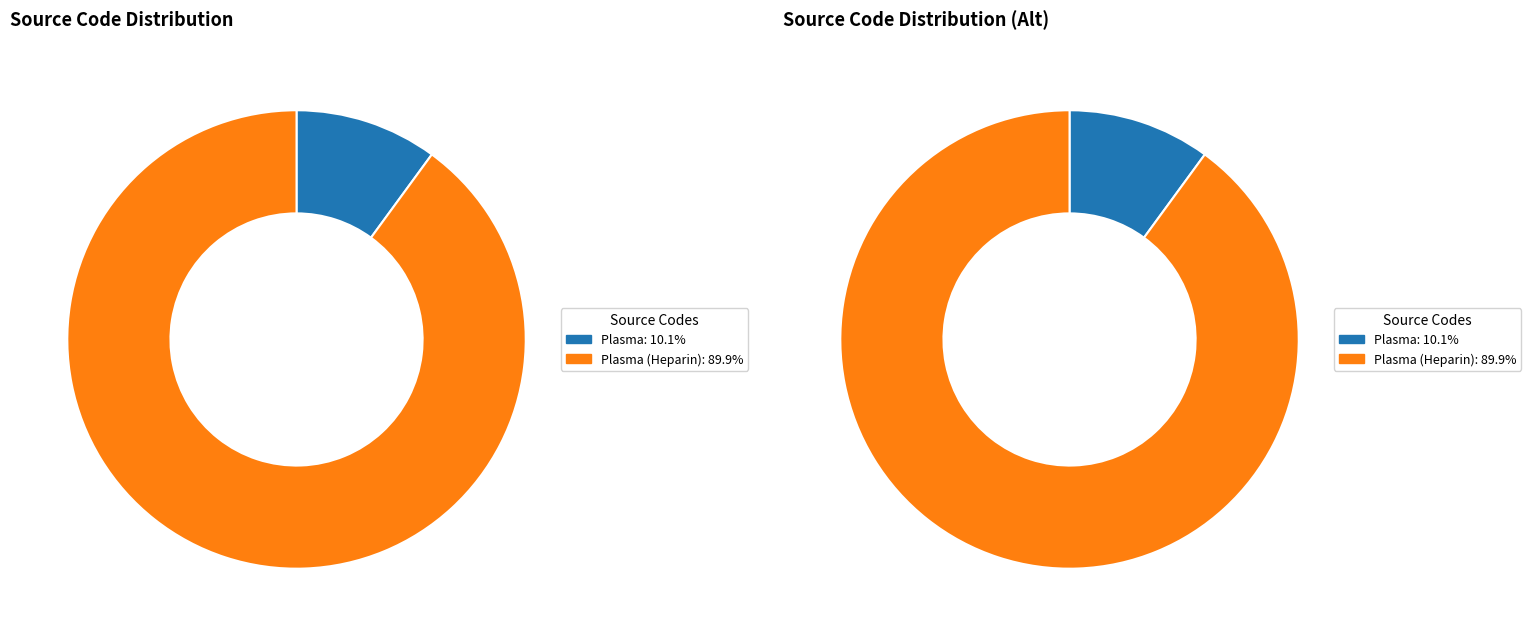

What is the total percentage of Plasma and Plasma (Heparin)?

100.0%